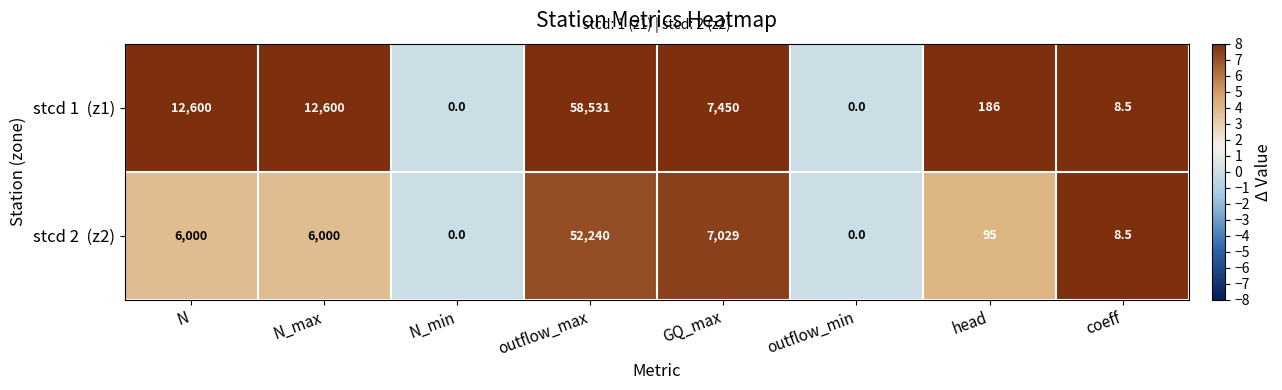

What is the difference between the highest and lowest values at N?

6600.0